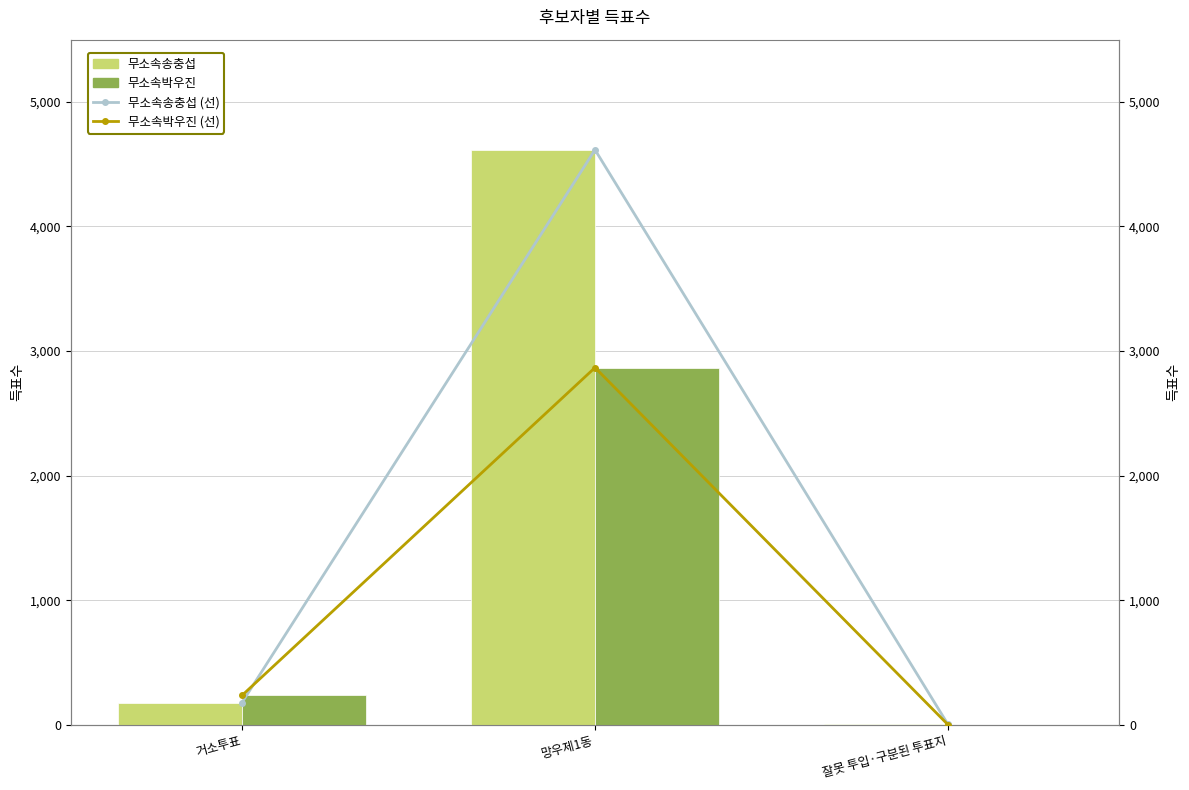

Reading left to right, list all the values displayed in this chart.

무소속송충섭: 178	4616	2
무소속박우진: 235	2867	0
무소속송충섭 (line): 178	4616	2
무소속박우진 (line): 235	2867	0